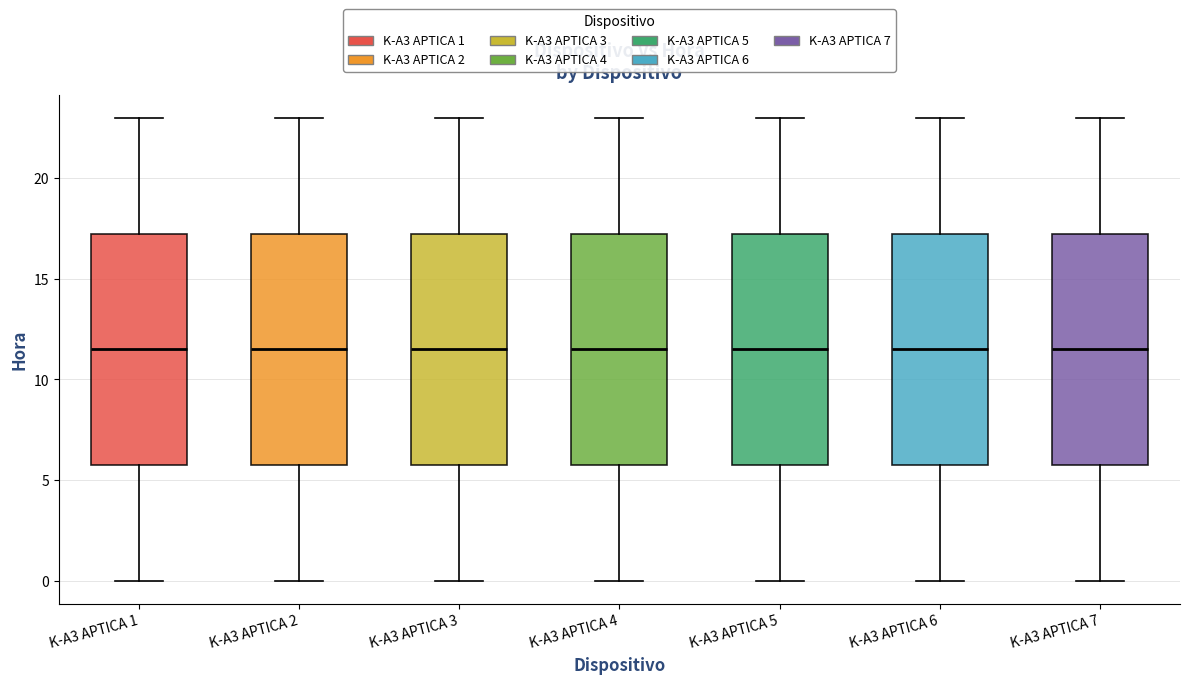

Where does the upper whisker of the box for K-A3 APTICA 4 end on the y-axis? The values are not printed on the chart, so give them approximately, as read against the axis.

23.0